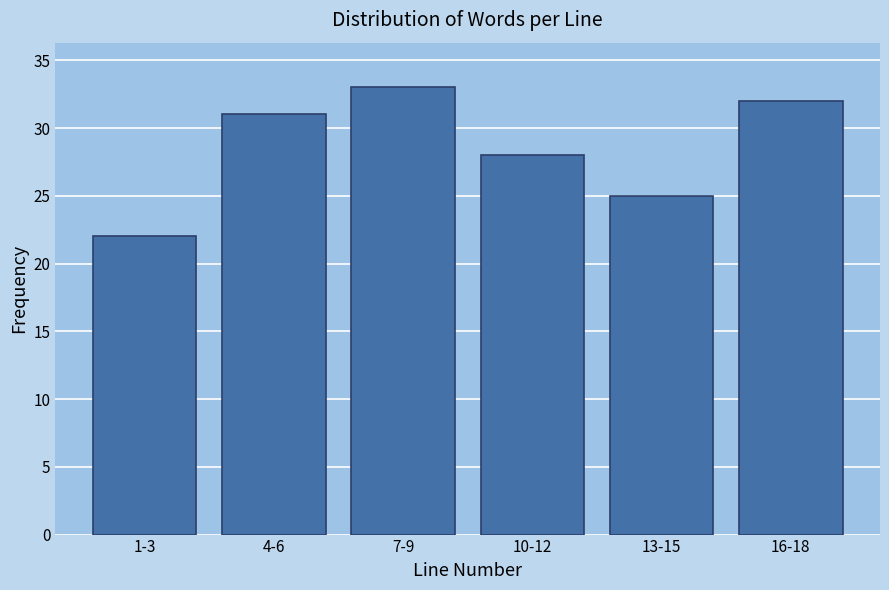

Reading right to left, extract all data points from this chart.

16-18=32	13-15=25	10-12=28	7-9=33	4-6=31	1-3=22